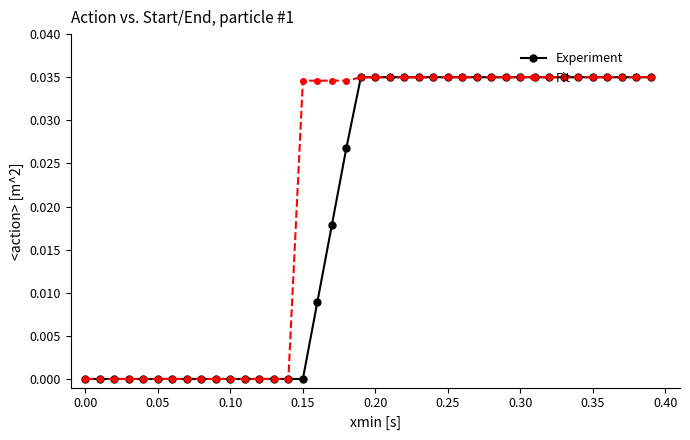

Which series has the largest total across all categories?

Fit